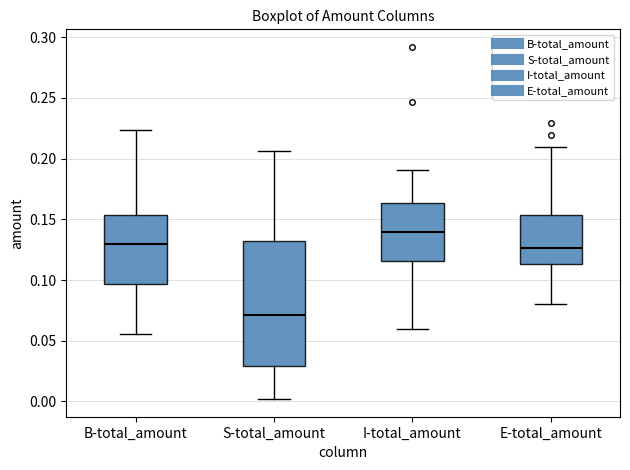

Where is the lower edge of the box for B-total_amount on the y-axis? The values are not printed on the chart, so give them approximately, as read against the axis.

0.095